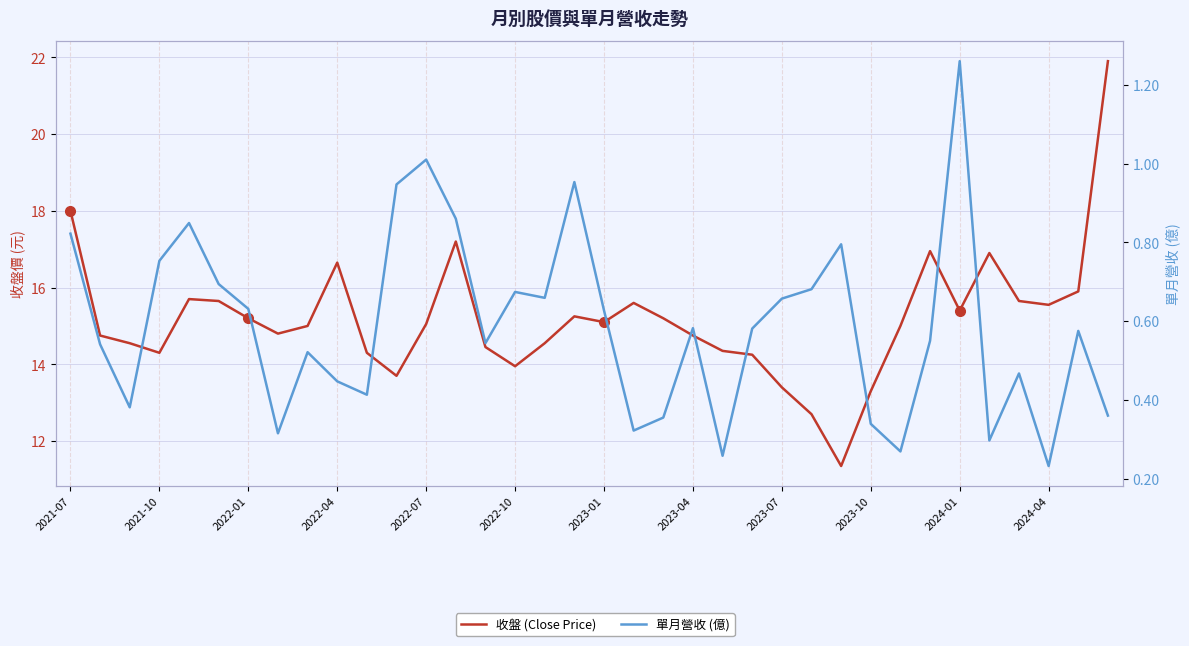

Rank the categories by 收盤 (Close Price) value from highest to lowest.

35, 2021-07, 13, 29, 31, 2023-10, 34, 2022-07, 2022-10, 32, 19, 33, 30, 17, 2023-01, 20, 18, 12, 2023-07, 28, 2023-04, 2021-10, 21, 2022-01, 16, 14, 22, 2022-04, 2024-01, 23, 15, 2024-04, 24, 27, 25, 26